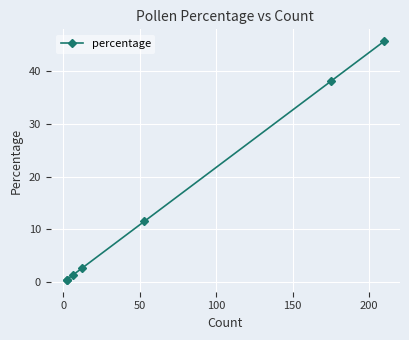

What is the difference between the maximum and minimum values?

45.2